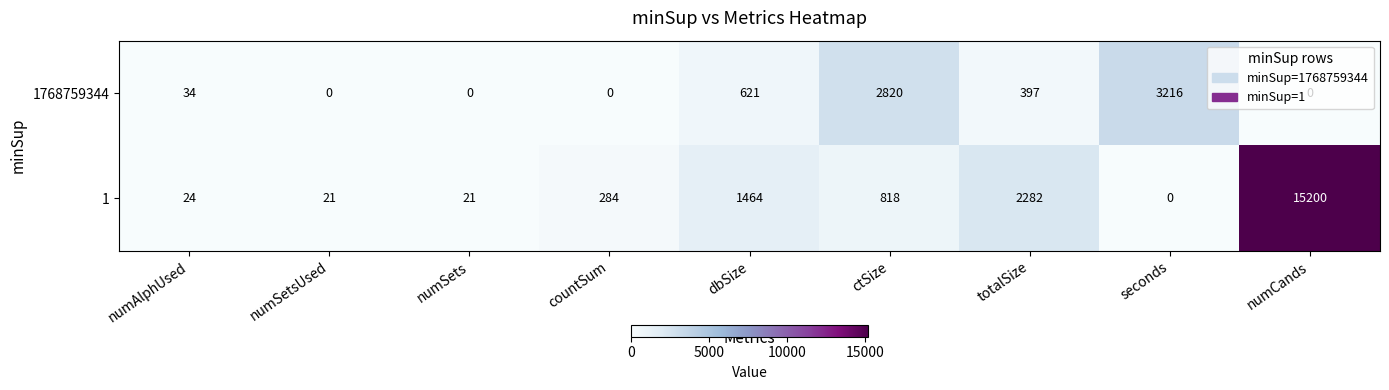

Count the number of data series in this chart.

2